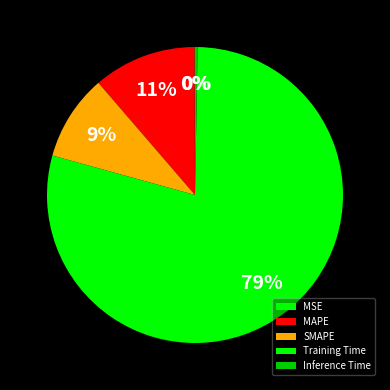

Count the number of slices in the pie.

5